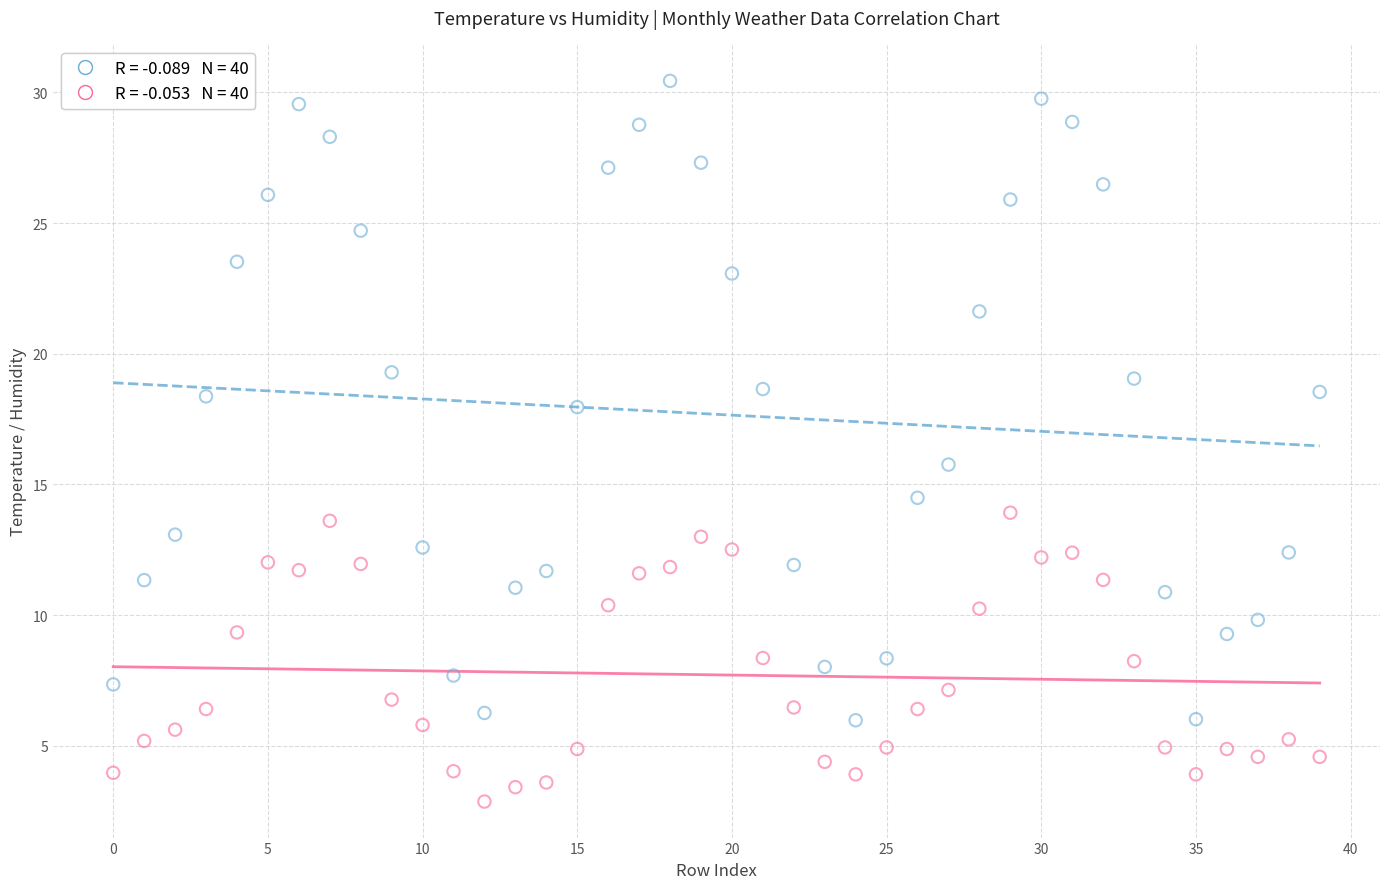

Across all data points, what is the range of Y values (max minus min)?

27.6